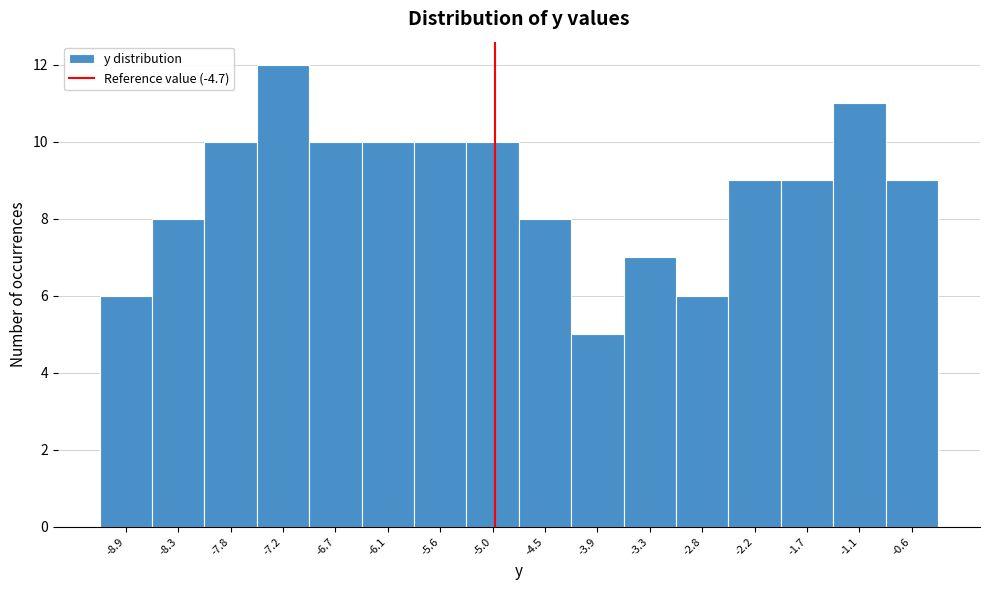

Reading right to left, what are all the values shown in this chart?

9	11	9	9	6	7	5	8	10	10	10	10	12	10	8	6